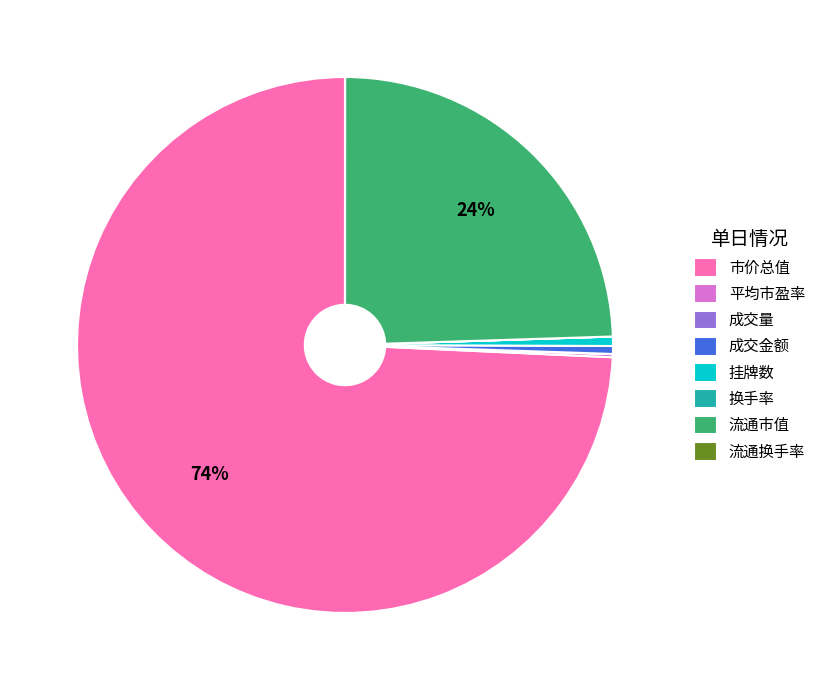

To the nearest percent, what is the average slice percentage?

12%